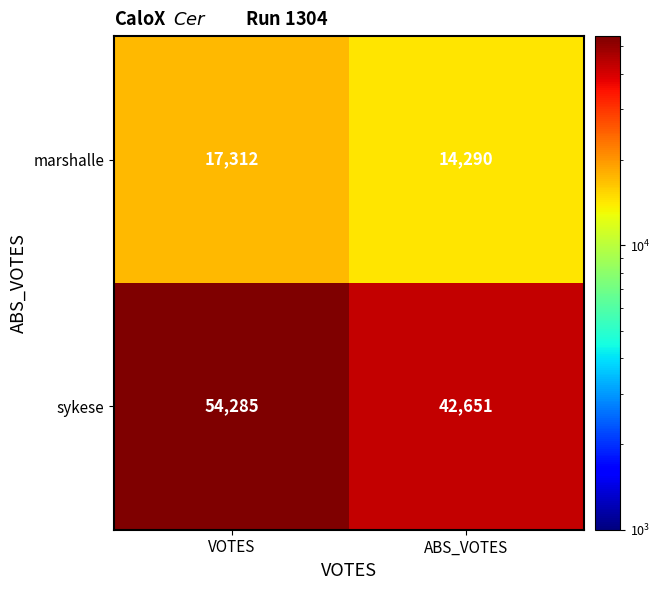

At which category is the sum across all series the highest?

VOTES